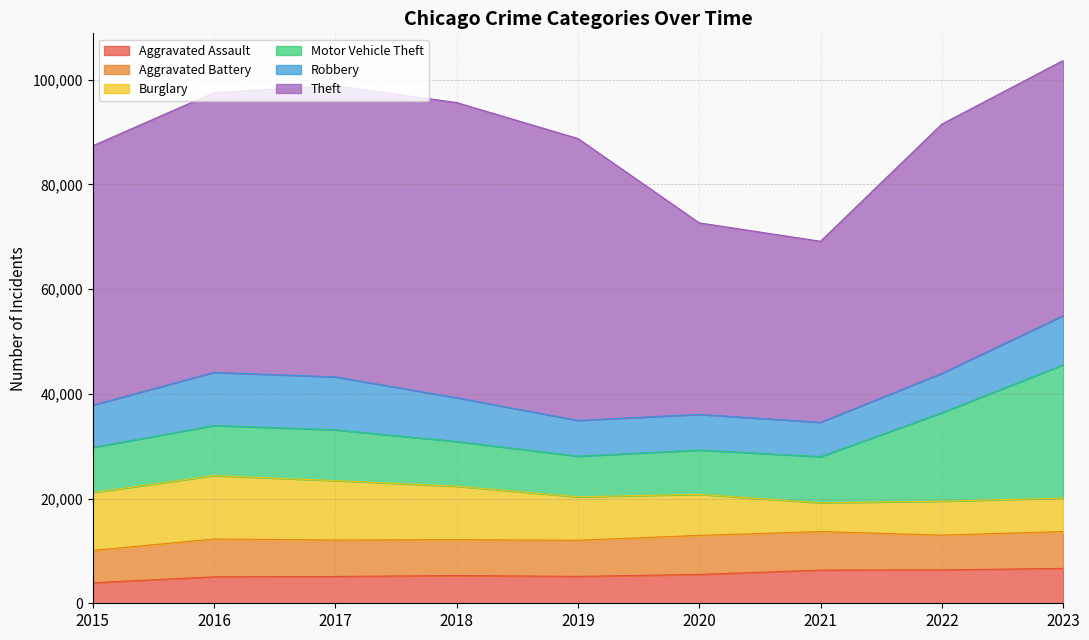

What is the value of the Aggravated Assault point at the 2nd from the left?

5051